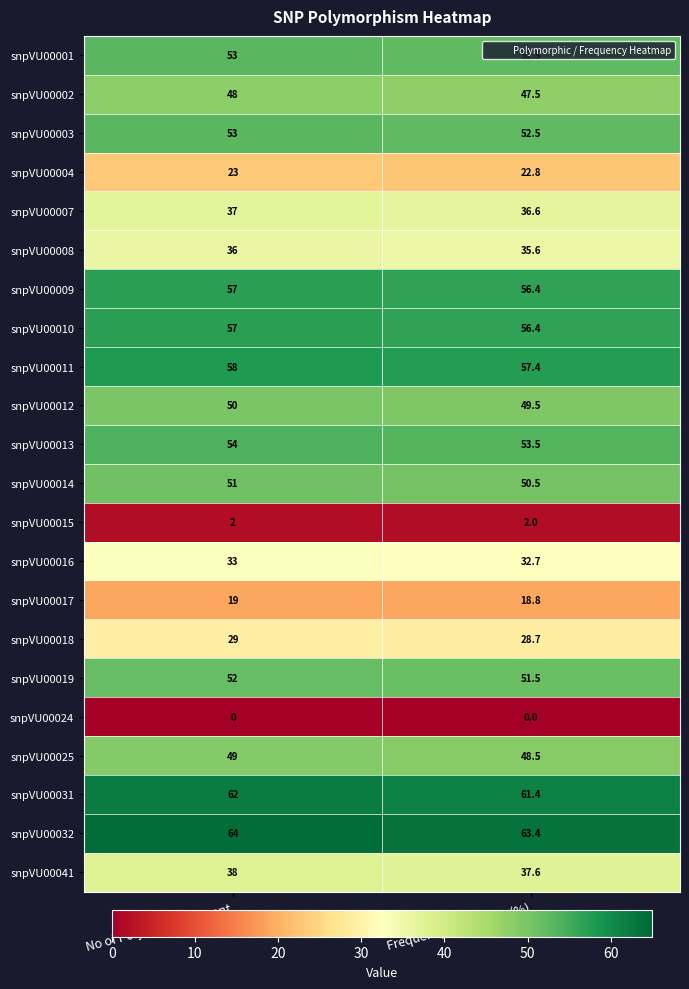

List the labels in order of snpVU00009 value, largest first.

No of Polymorphic Parent, Frequency of Success (%)